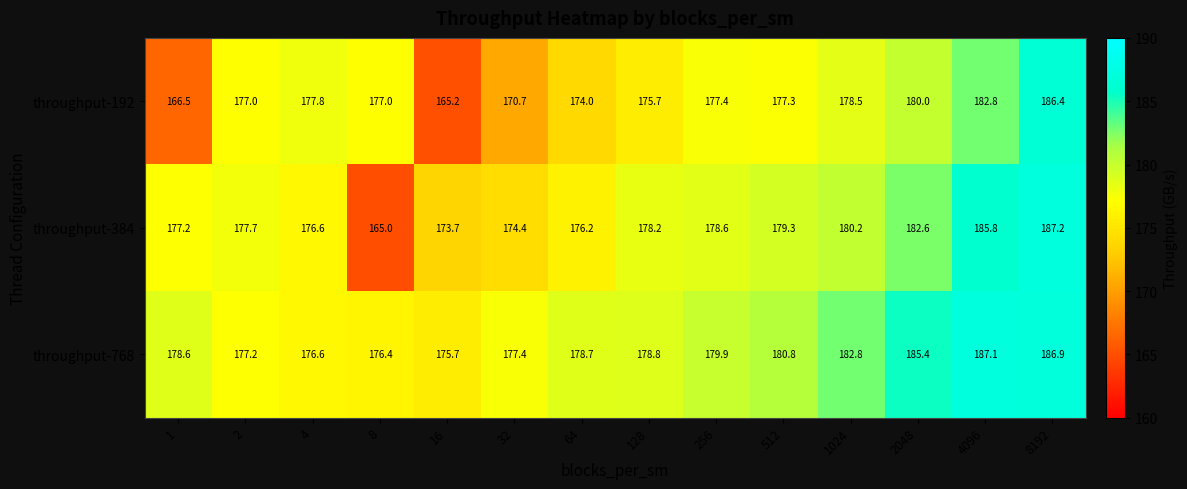

What is the sum of all throughput-384 values?

2492.7